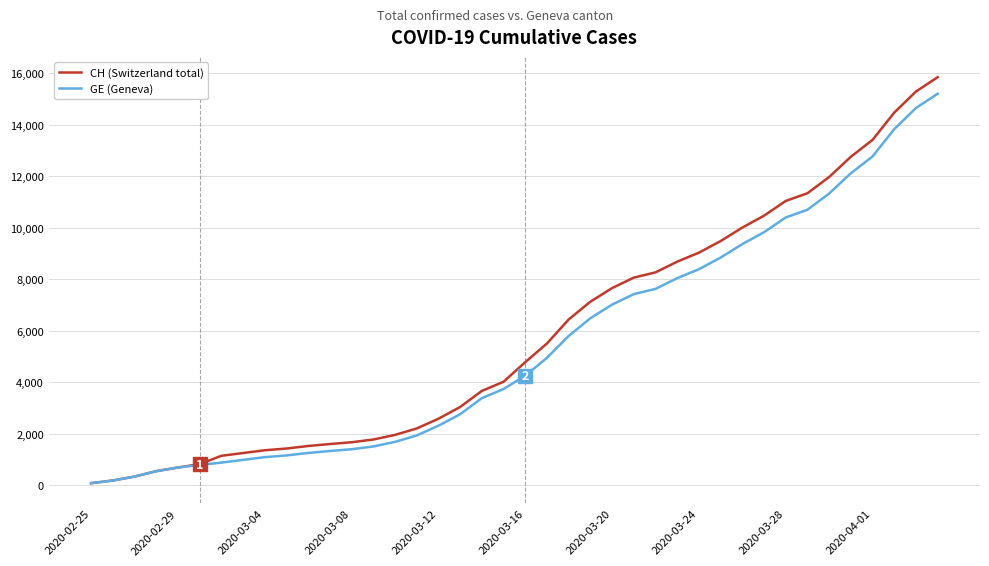

What are all the series names shown in the legend?

CH (Switzerland total), GE (Geneva)